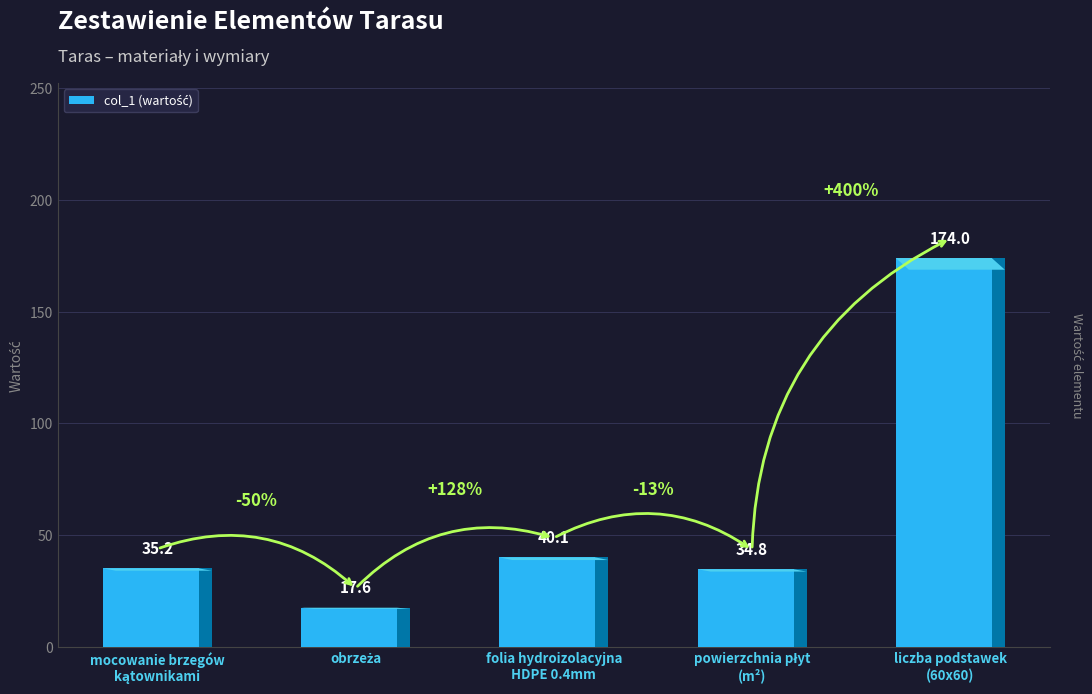

What is the value of the 2nd bar from the left?

17.6